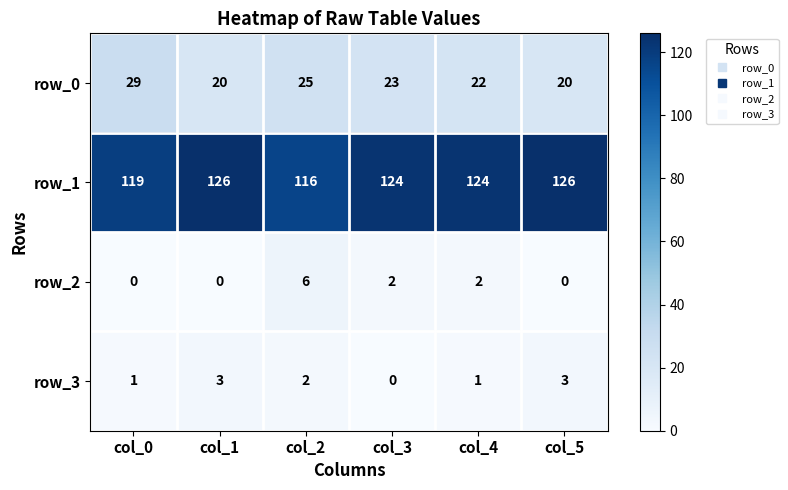

What is the minimum value for row_1?

116